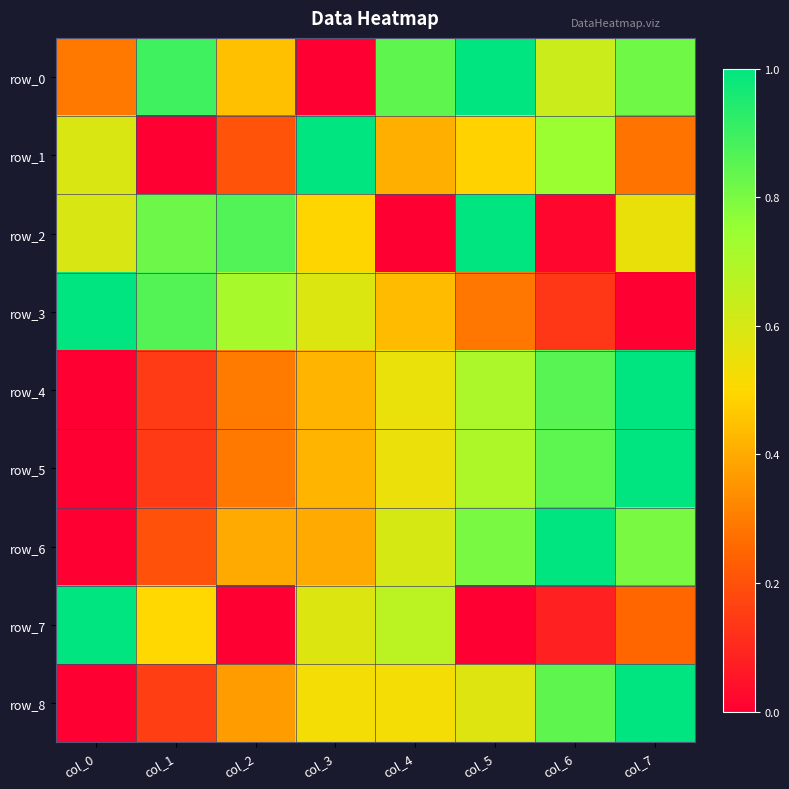

True or false: row_4 has a value of 0.1 at col_1.

True